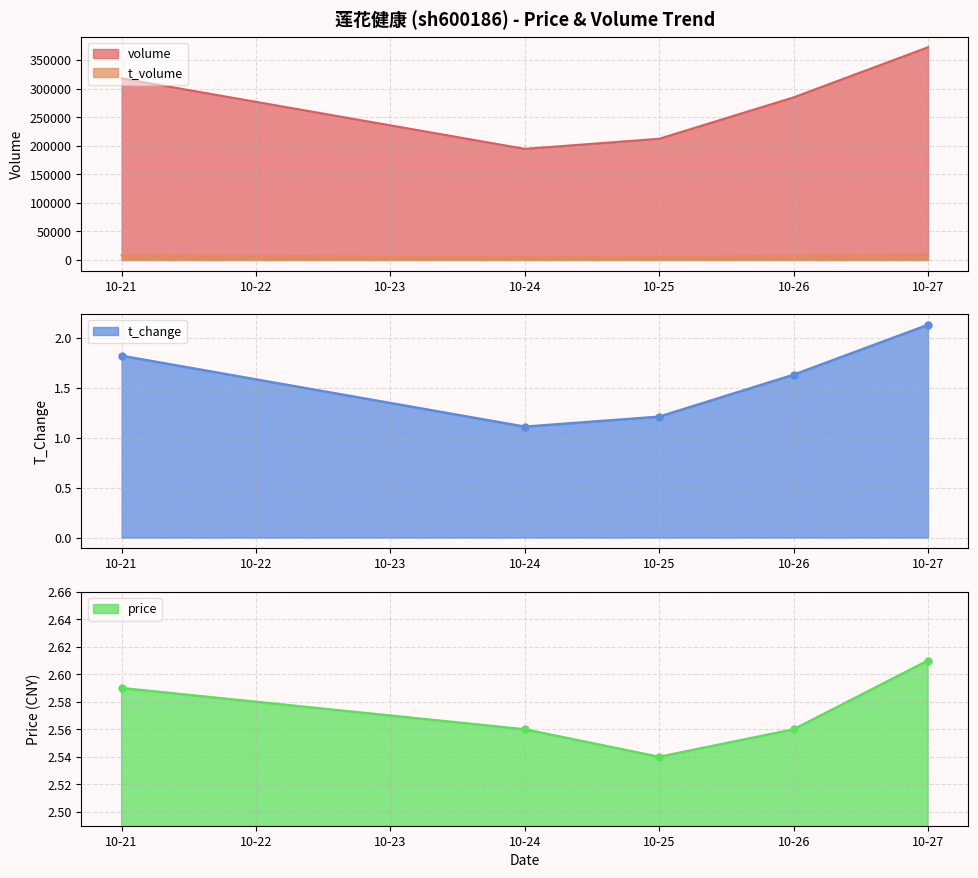

What is the difference between the maximum and second lowest values in the volume series?

160234